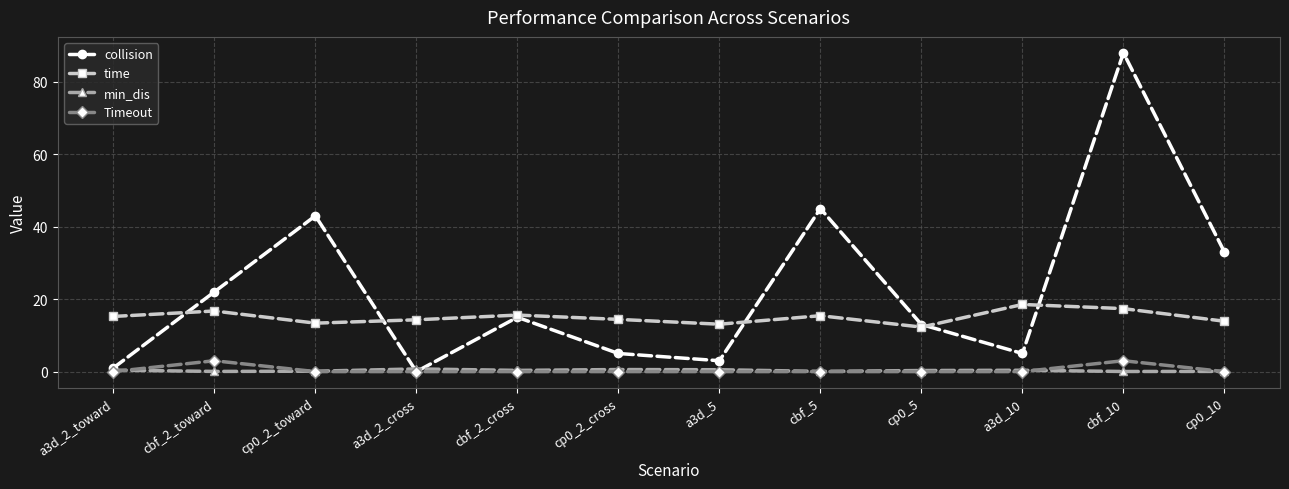

At how many categories does at least one series exceed 4?

12